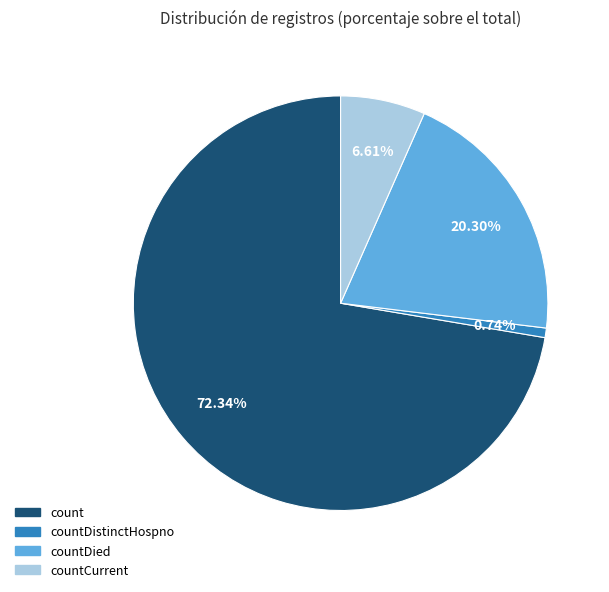

Is there a majority slice in this chart?

Yes